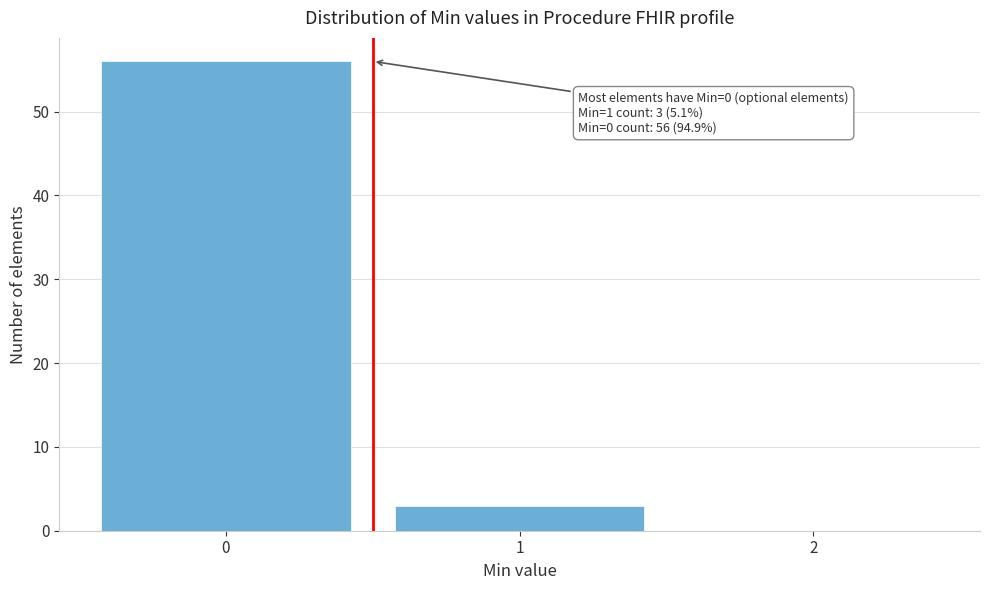

Reading left to right, transcribe all the data shown in this chart.

0=56	1=3	2=0